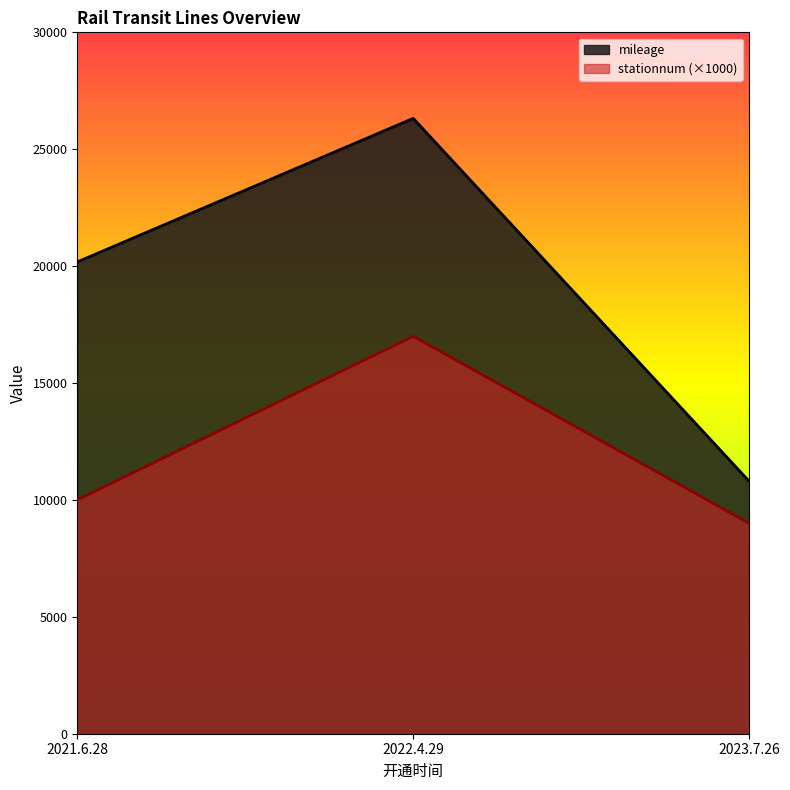

What is the greatest value displayed?

26320